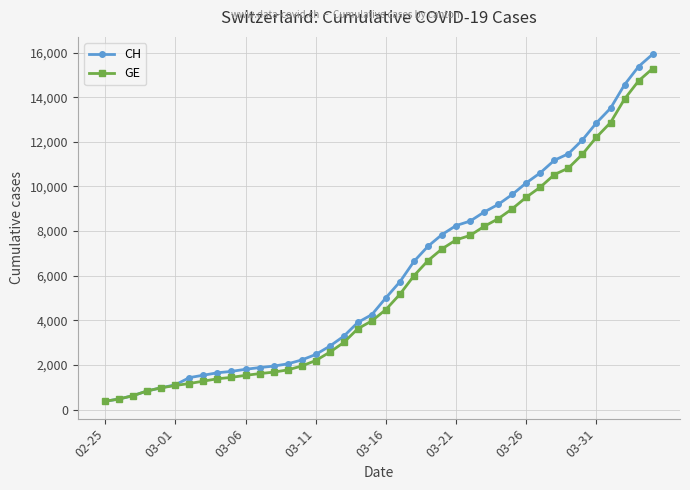

What is the value of the GE point at the 14th from the left?

1780